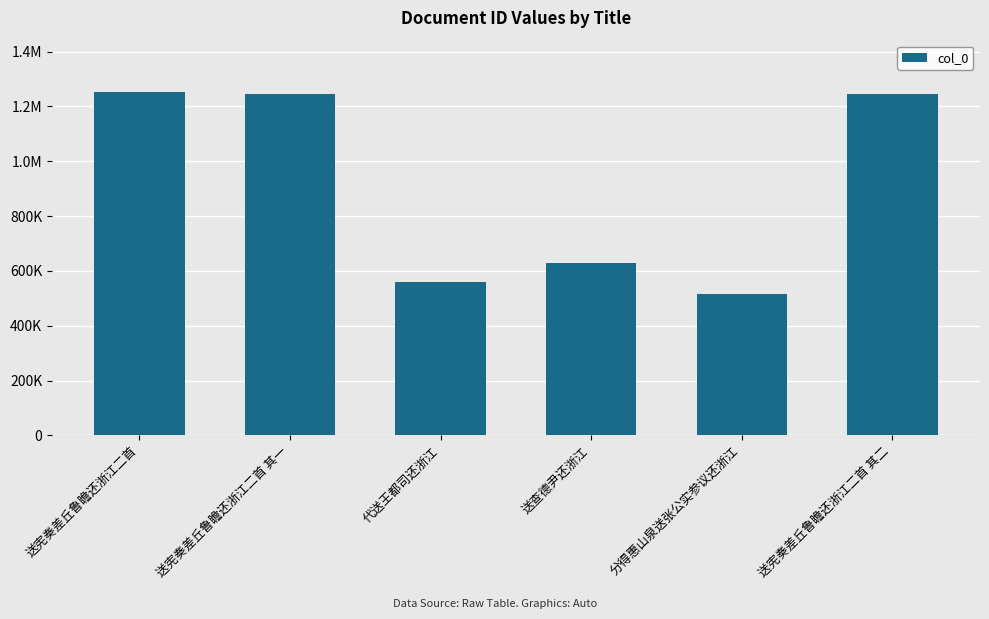

Are the bars horizontal?

No